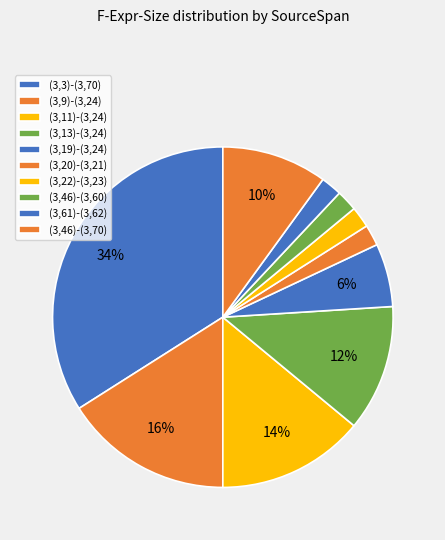

To the nearest percent, what is the difference between the (3,9)-(3,24) and (3,46)-(3,70) slice percentages?

6%